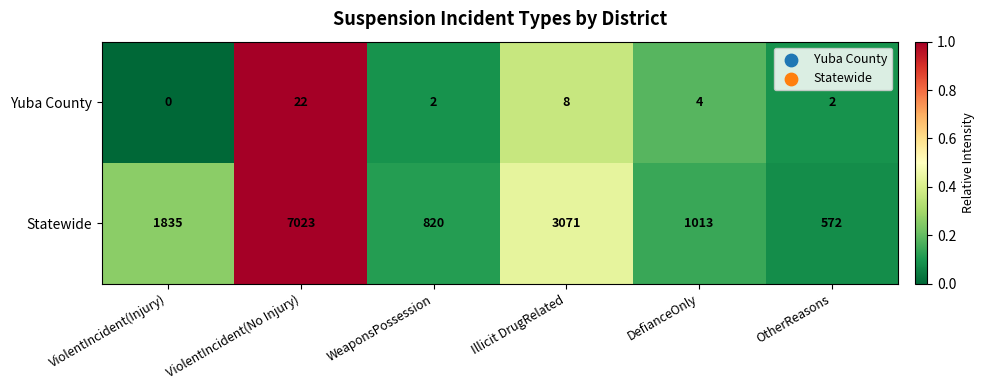

At which label is Yuba County closest to 11?

Illicit DrugRelated